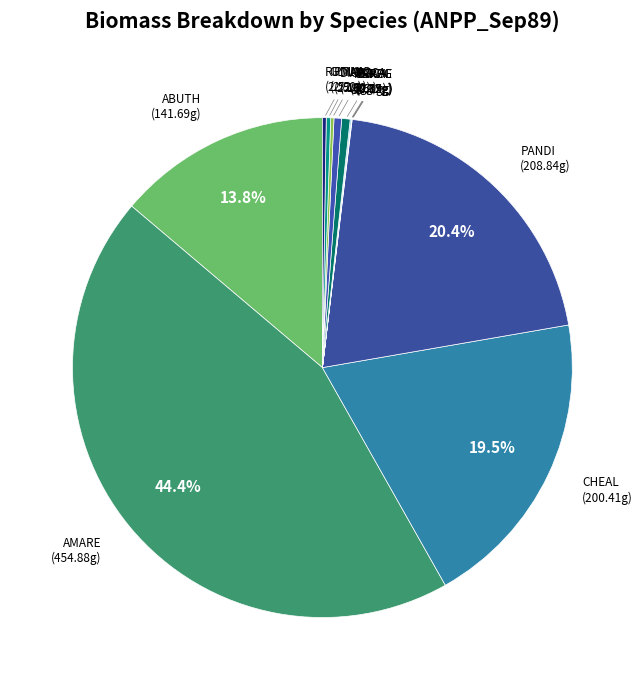

True or false: APCCA accounts for 1% of the total.

True